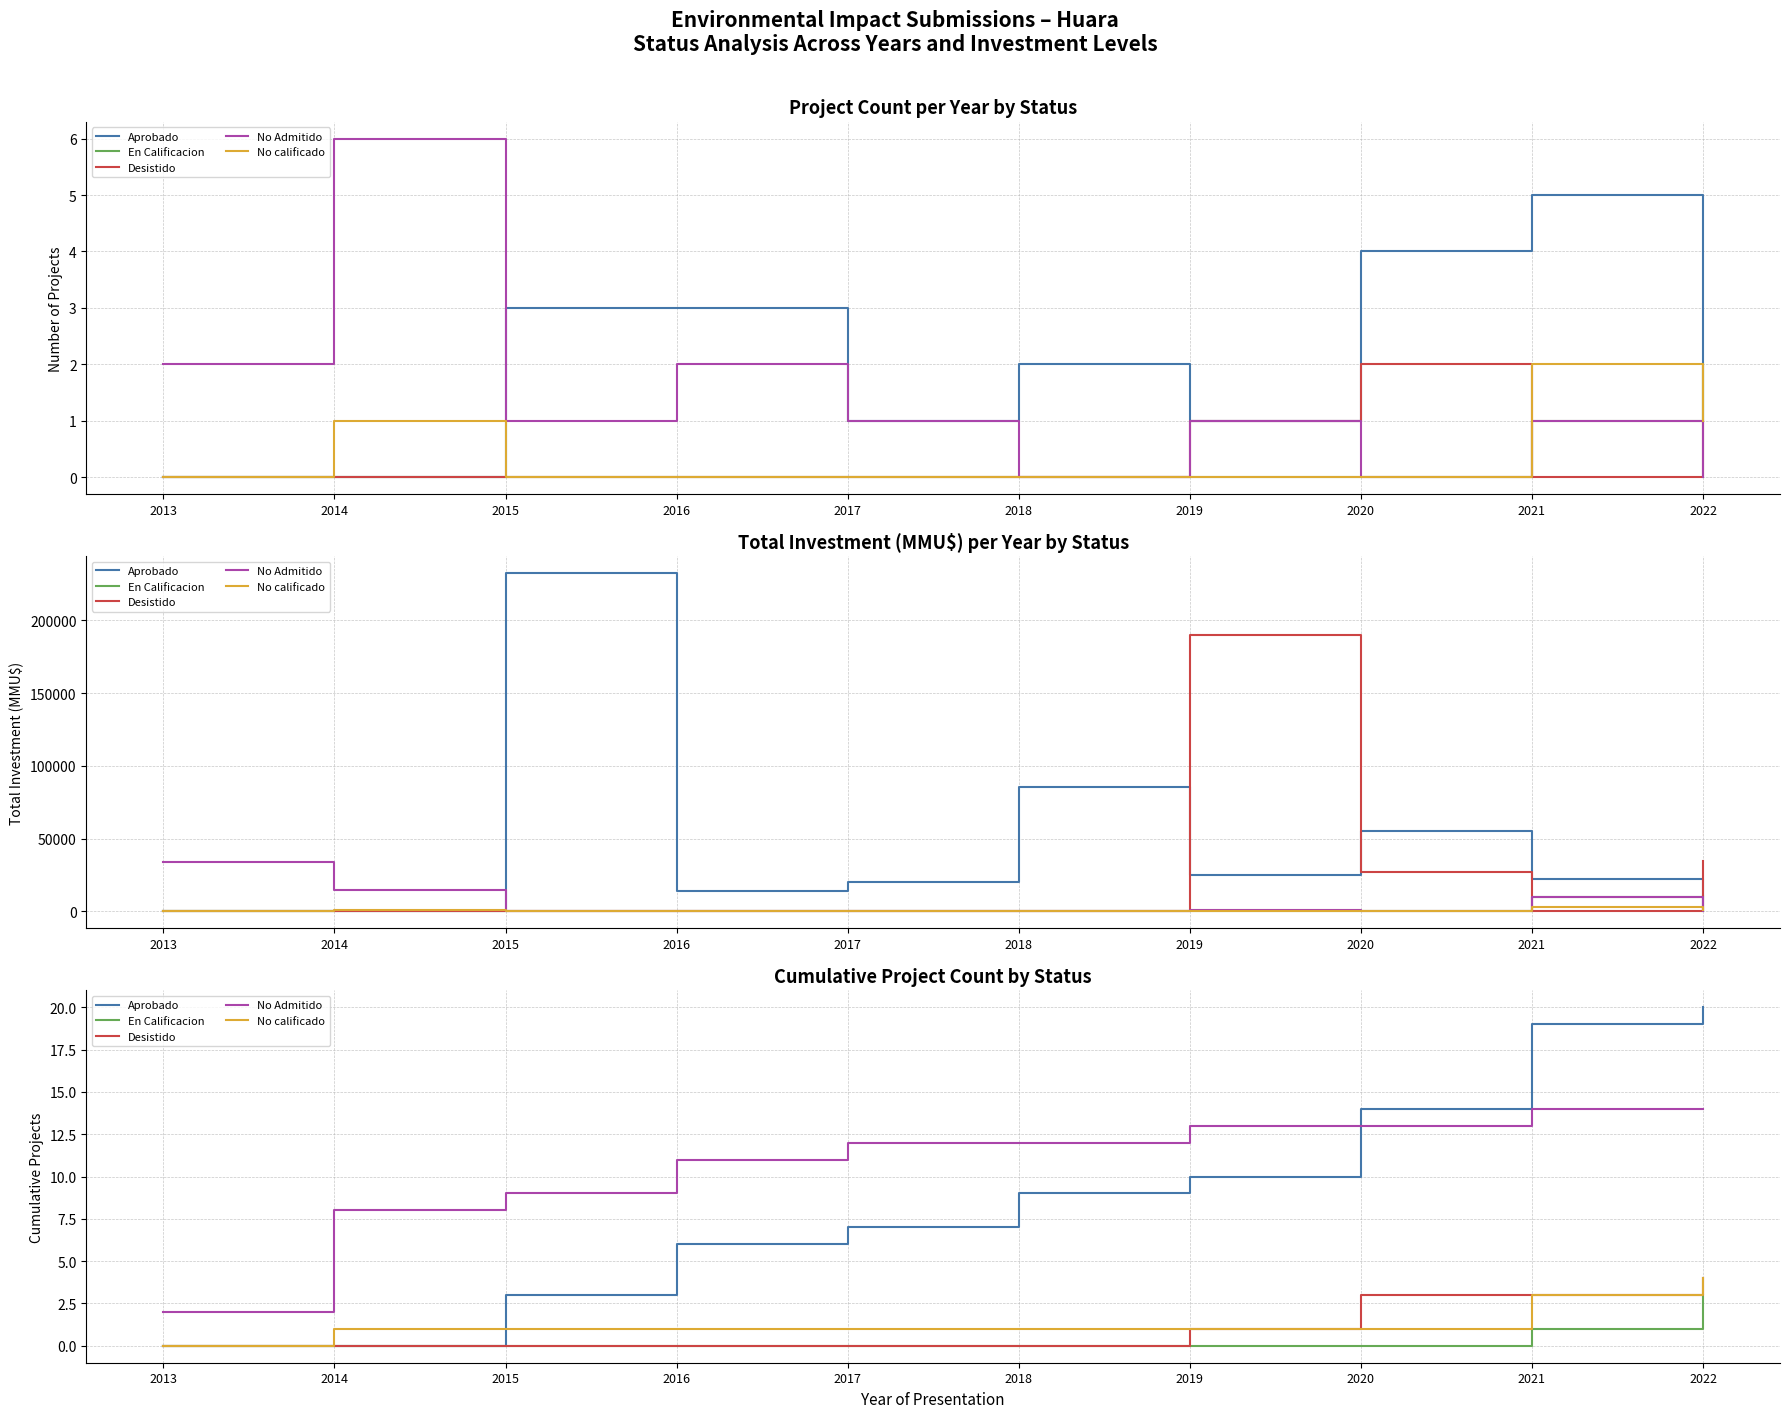

What is the highest value of the No Admitido series?

14